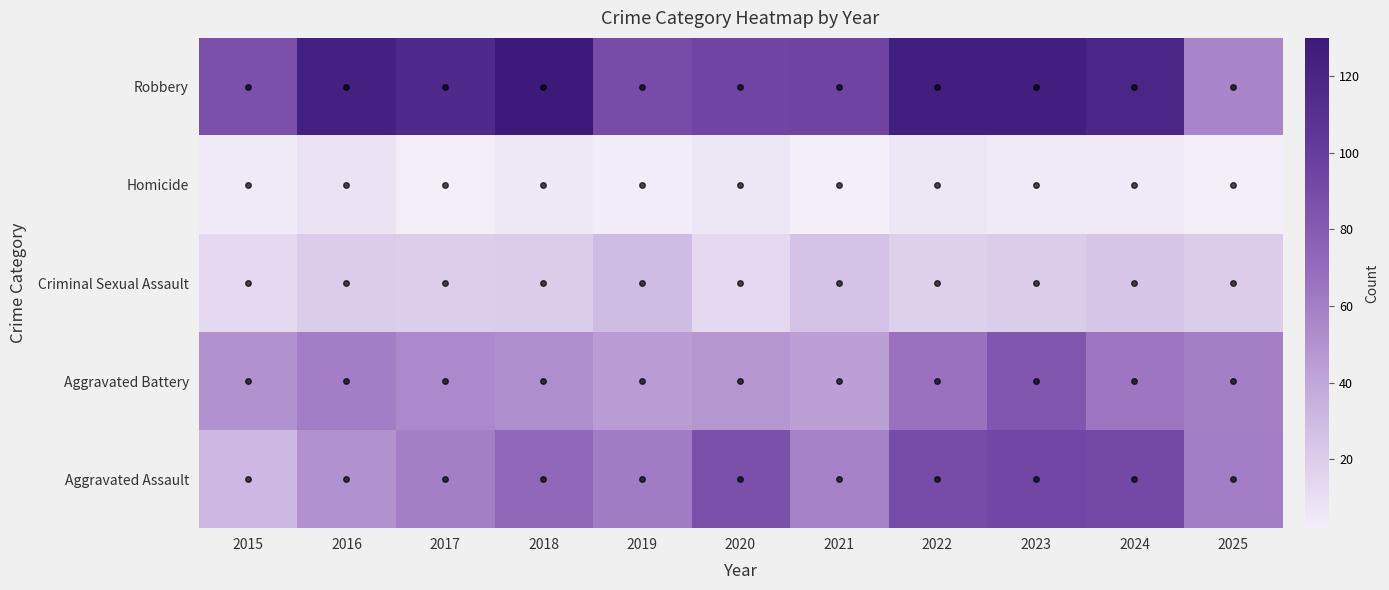

Reading left to right, transcribe all the data shown in this chart.

Aggravated Assault: 2015=31	2016=50	2017=59	2018=72	2019=61	2020=87	2021=58	2022=89	2023=93	2024=91	2025=60
Aggravated Battery: 2015=50	2016=60	2017=54	2018=52	2019=45	2020=48	2021=43	2022=66	2023=83	2024=64	2025=59
Criminal Sexual Assault: 2015=13	2016=20	2017=19	2018=20	2019=29	2020=13	2021=25	2022=18	2023=20	2024=24	2025=20
Homicide: 2015=4	2016=8	2017=2	2018=5	2019=3	2020=6	2021=2	2022=6	2023=4	2024=4	2025=2
Robbery: 2015=87	2016=123	2017=115	2018=130	2019=89	2020=94	2021=95	2022=125	2023=125	2024=119	2025=56